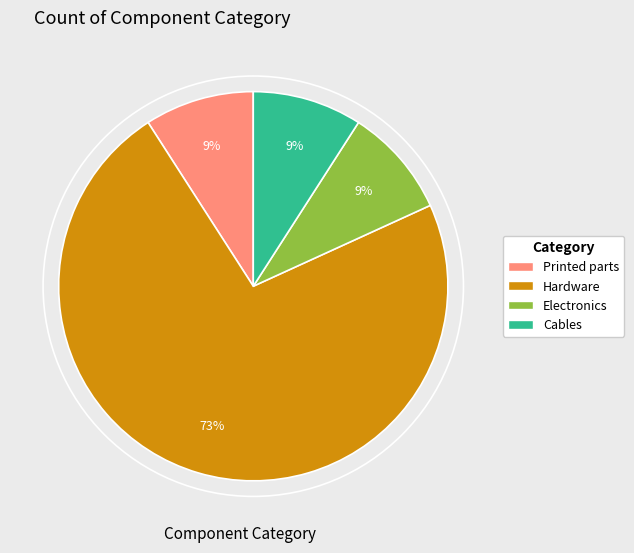

Combined, do Electronics and Printed parts account for over 50%?

No